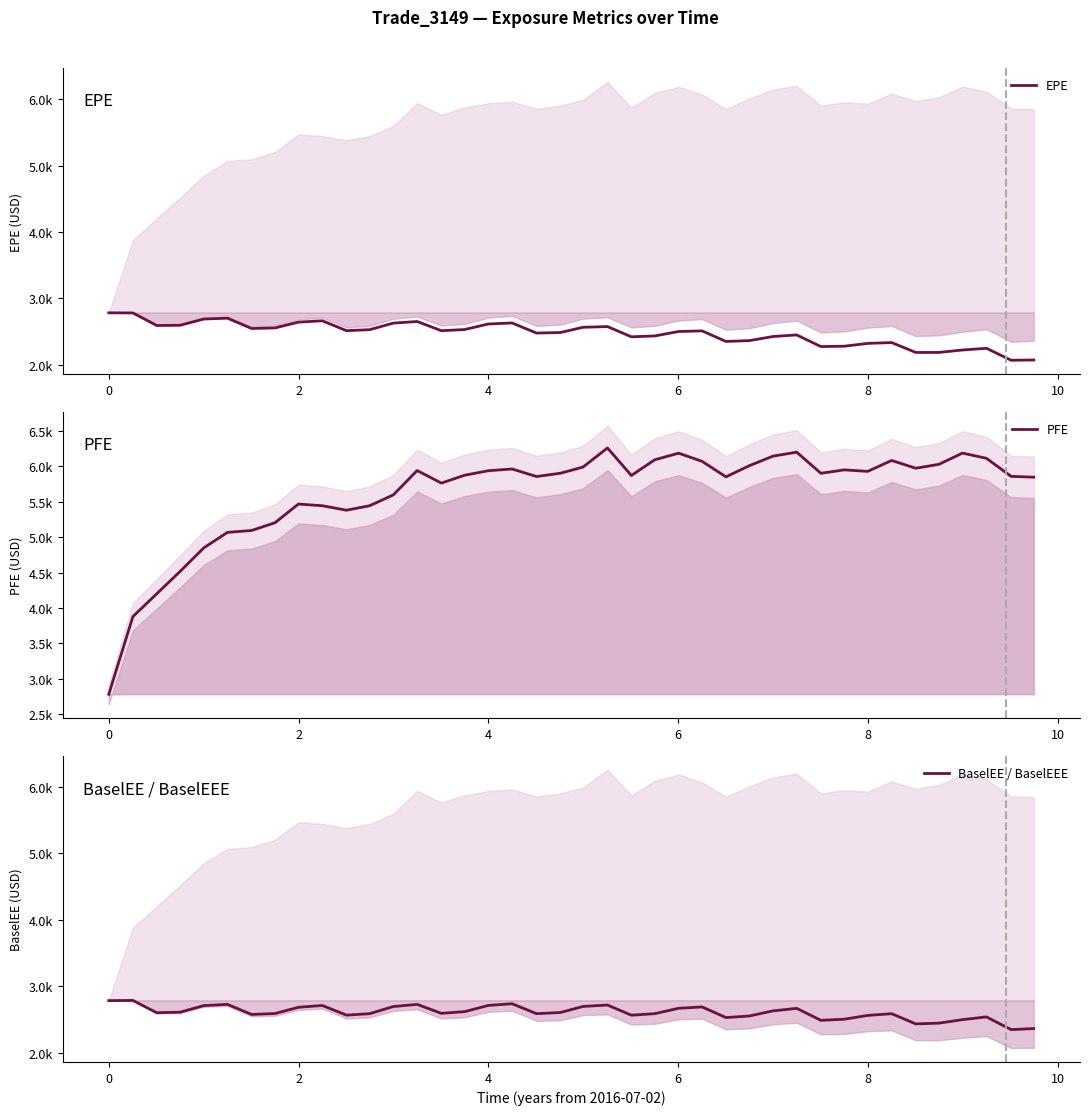

How many lines are shown in the chart?

3